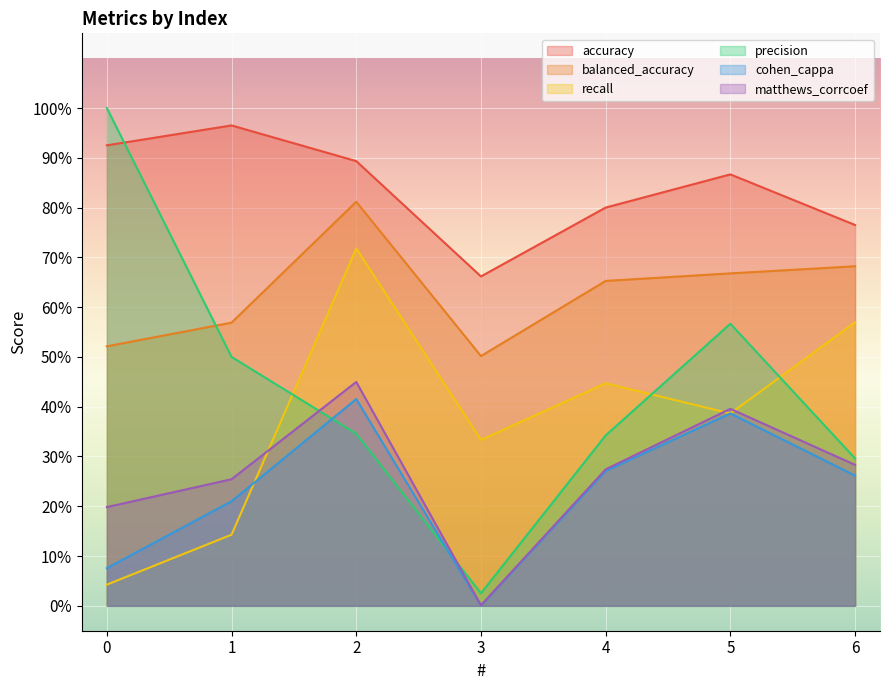

What is the minimum value for accuracy?

0.7